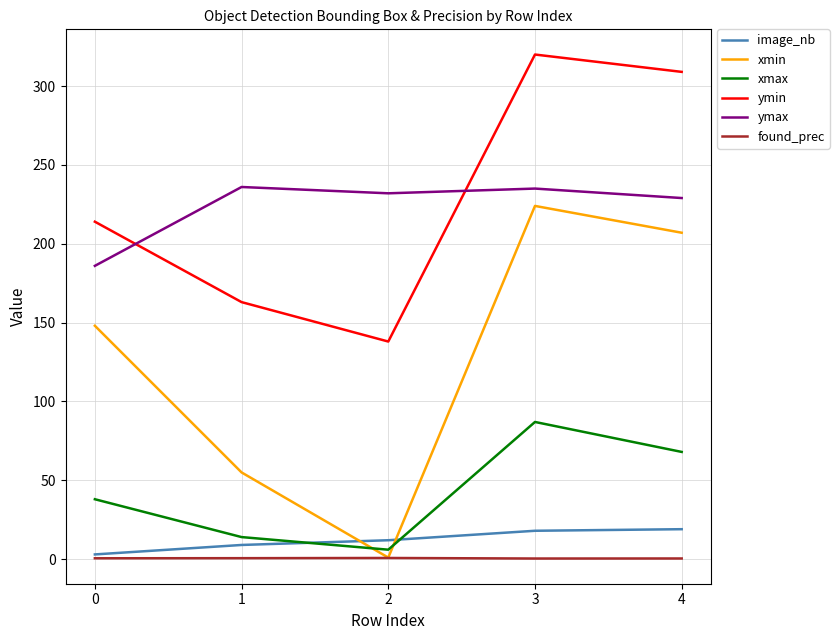

True or false: ymin has more than 0 points higher than both neighbors.

True